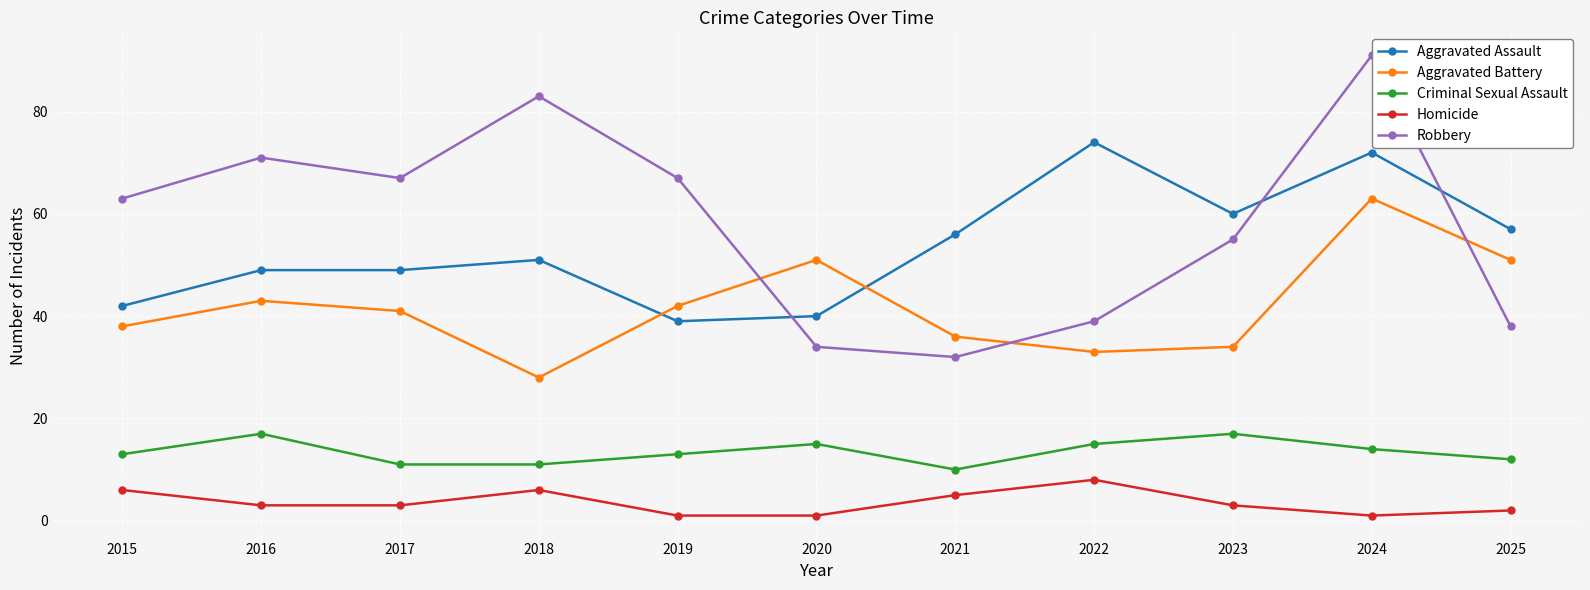

Reading right to left, list all the values displayed in this chart.

Aggravated Assault: 2025=57	2024=72	2023=60	2022=74	2021=56	2020=40	2019=39	2018=51	2017=49	2016=49	2015=42
Aggravated Battery: 2025=51	2024=63	2023=34	2022=33	2021=36	2020=51	2019=42	2018=28	2017=41	2016=43	2015=38
Criminal Sexual Assault: 2025=12	2024=14	2023=17	2022=15	2021=10	2020=15	2019=13	2018=11	2017=11	2016=17	2015=13
Homicide: 2025=2	2024=1	2023=3	2022=8	2021=5	2020=1	2019=1	2018=6	2017=3	2016=3	2015=6
Robbery: 2025=38	2024=91	2023=55	2022=39	2021=32	2020=34	2019=67	2018=83	2017=67	2016=71	2015=63